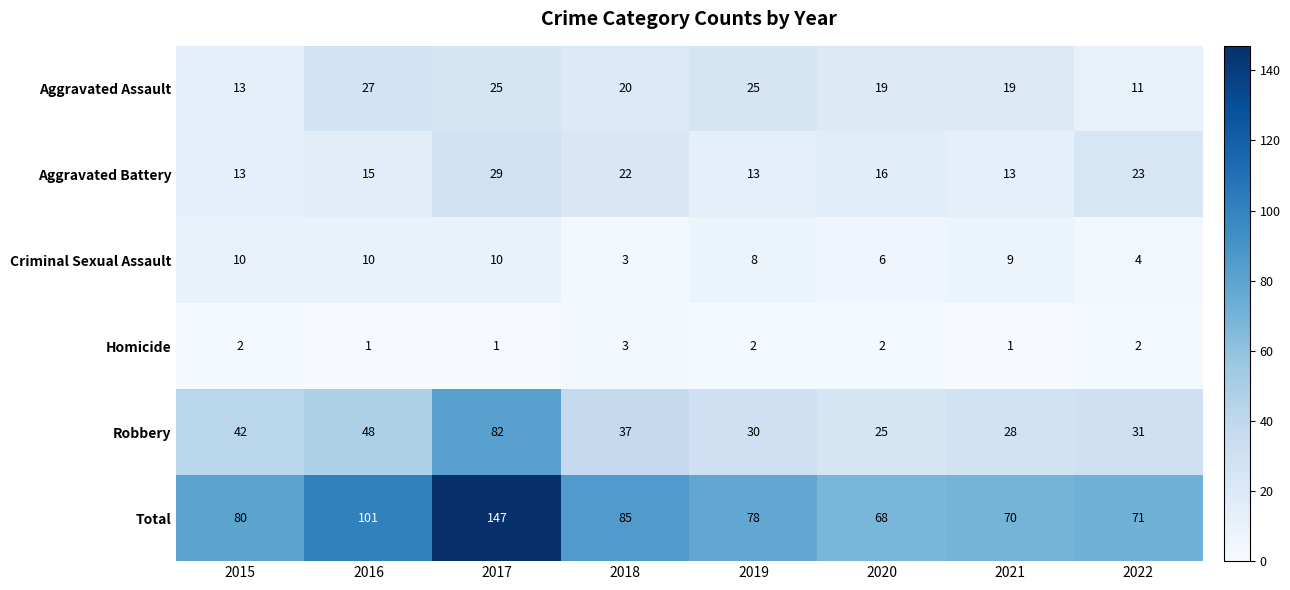

How many data points in Criminal Sexual Assault are less than 9?

4